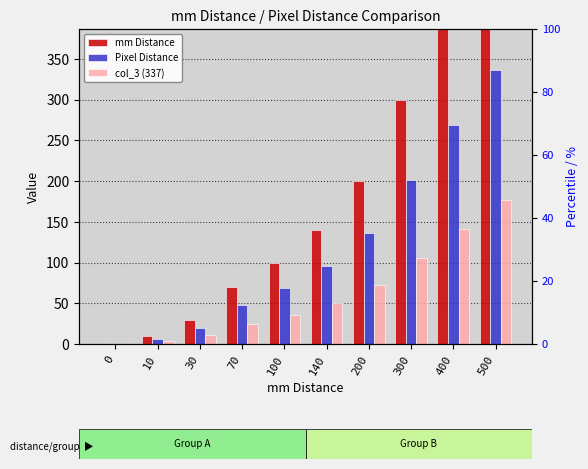

Between 140 and 500, which series saw the biggest shift?

mm Distance